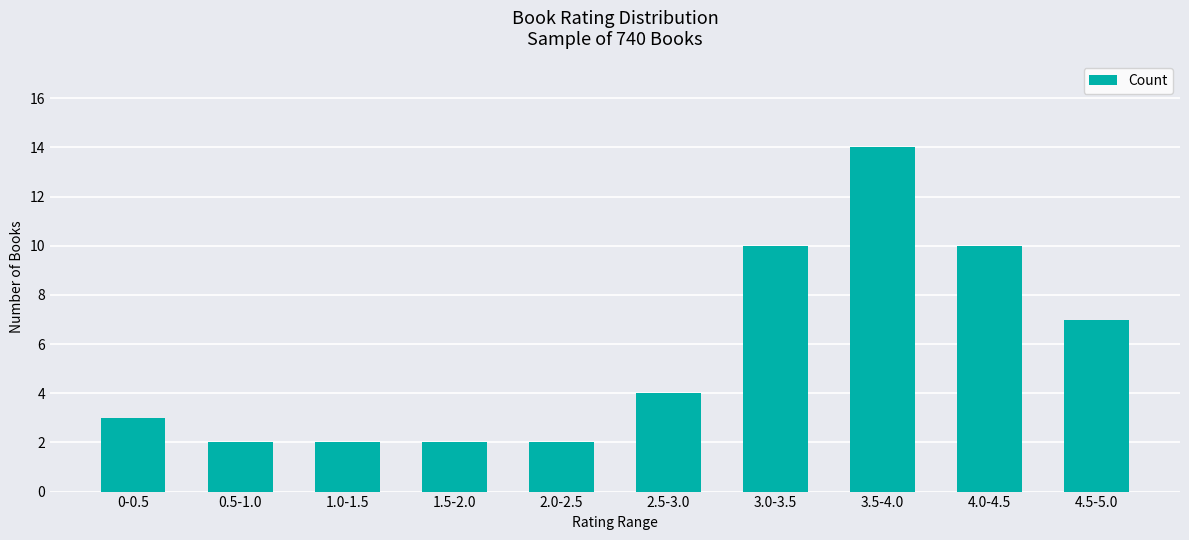

Which has a higher value, 3.5-4.0 or 2.5-3.0?

3.5-4.0